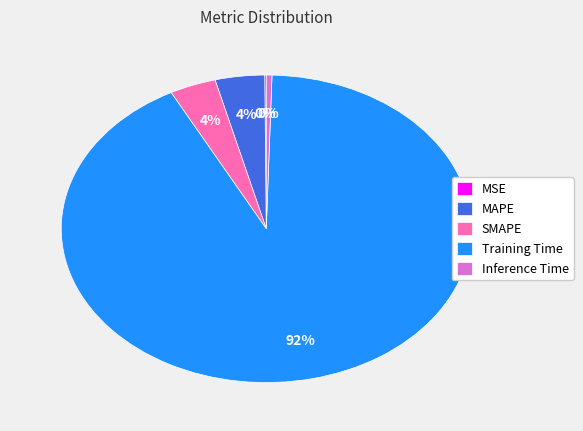

Combined, do SMAPE and Training Time account for over 50%?

Yes